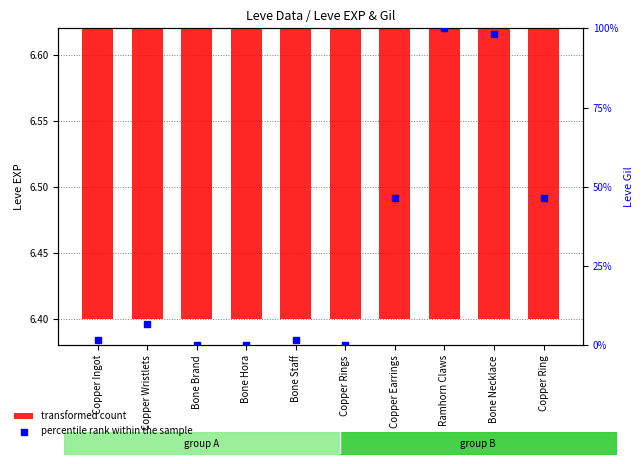

Is the value of percentile rank within the sample at Bone Brand greater than the value of transformed count at Ramhorn Claws?

No